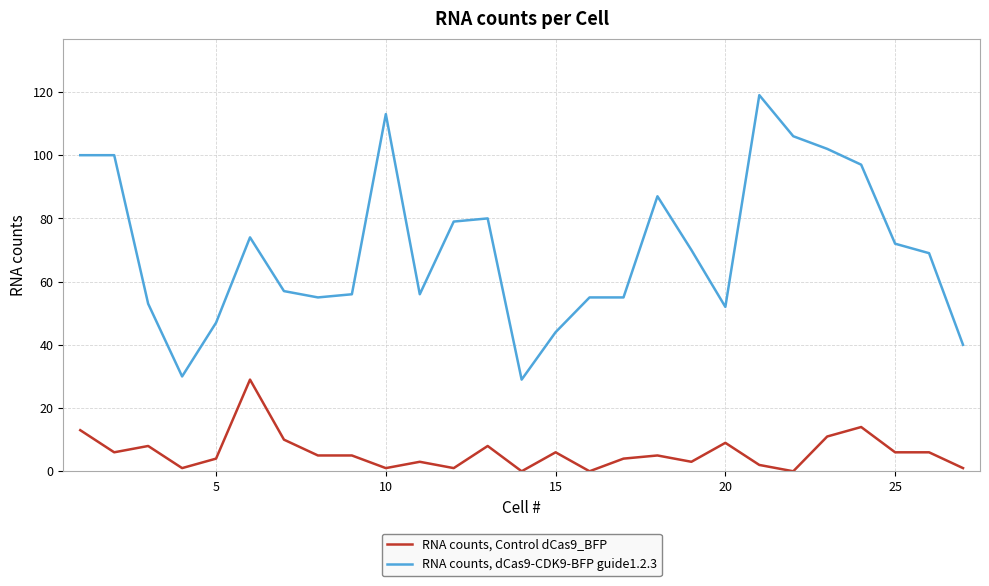

Which series has the largest range (max minus min)?

RNA counts, dCas9-CDK9-BFP guide1.2.3